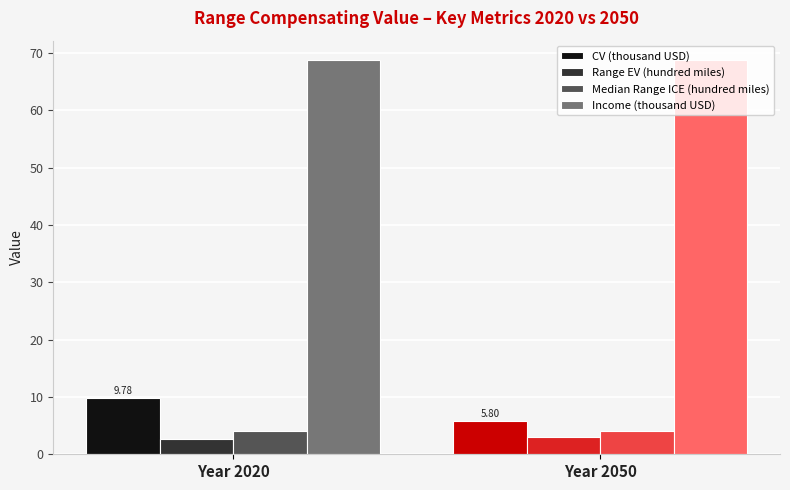

Are the bars grouped side by side (vs. stacked)?

Yes